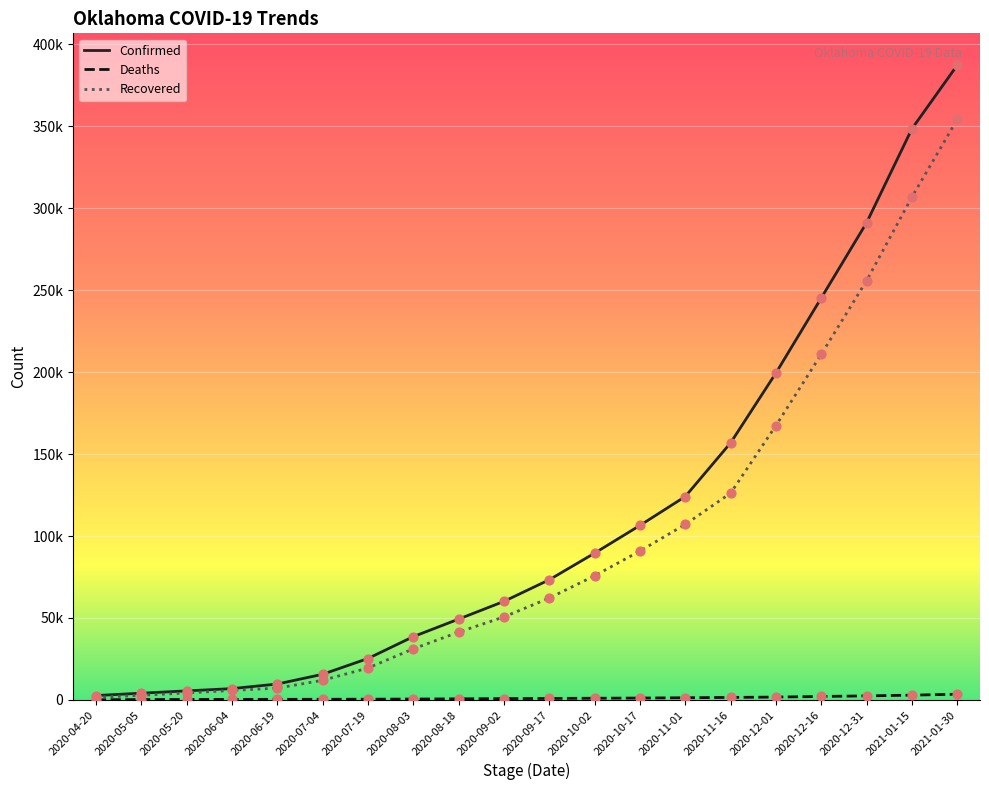

Is this an area chart (filled region under the line)?

No